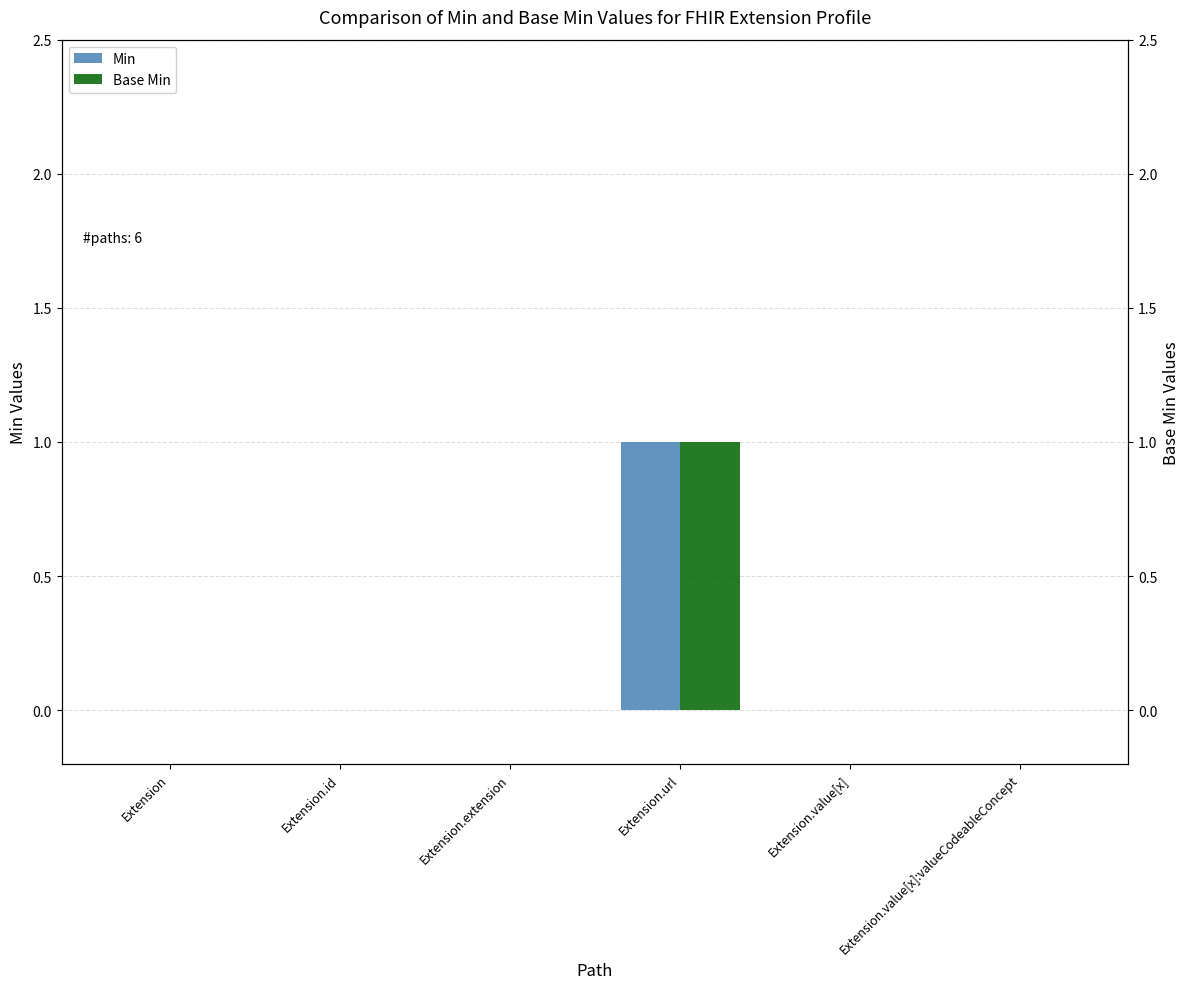

How many bars are there in total?

12